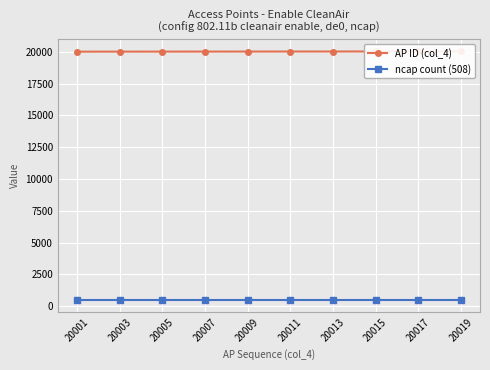

True or false: AP ID (col_4) and ncap count (508) cross at least once.

False